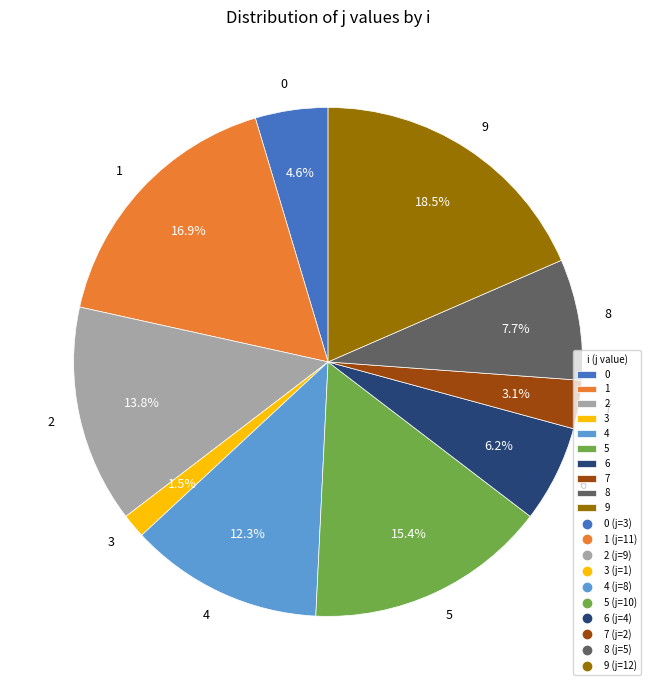

What is the ratio of the value at 2 to the value at 5?

0.9